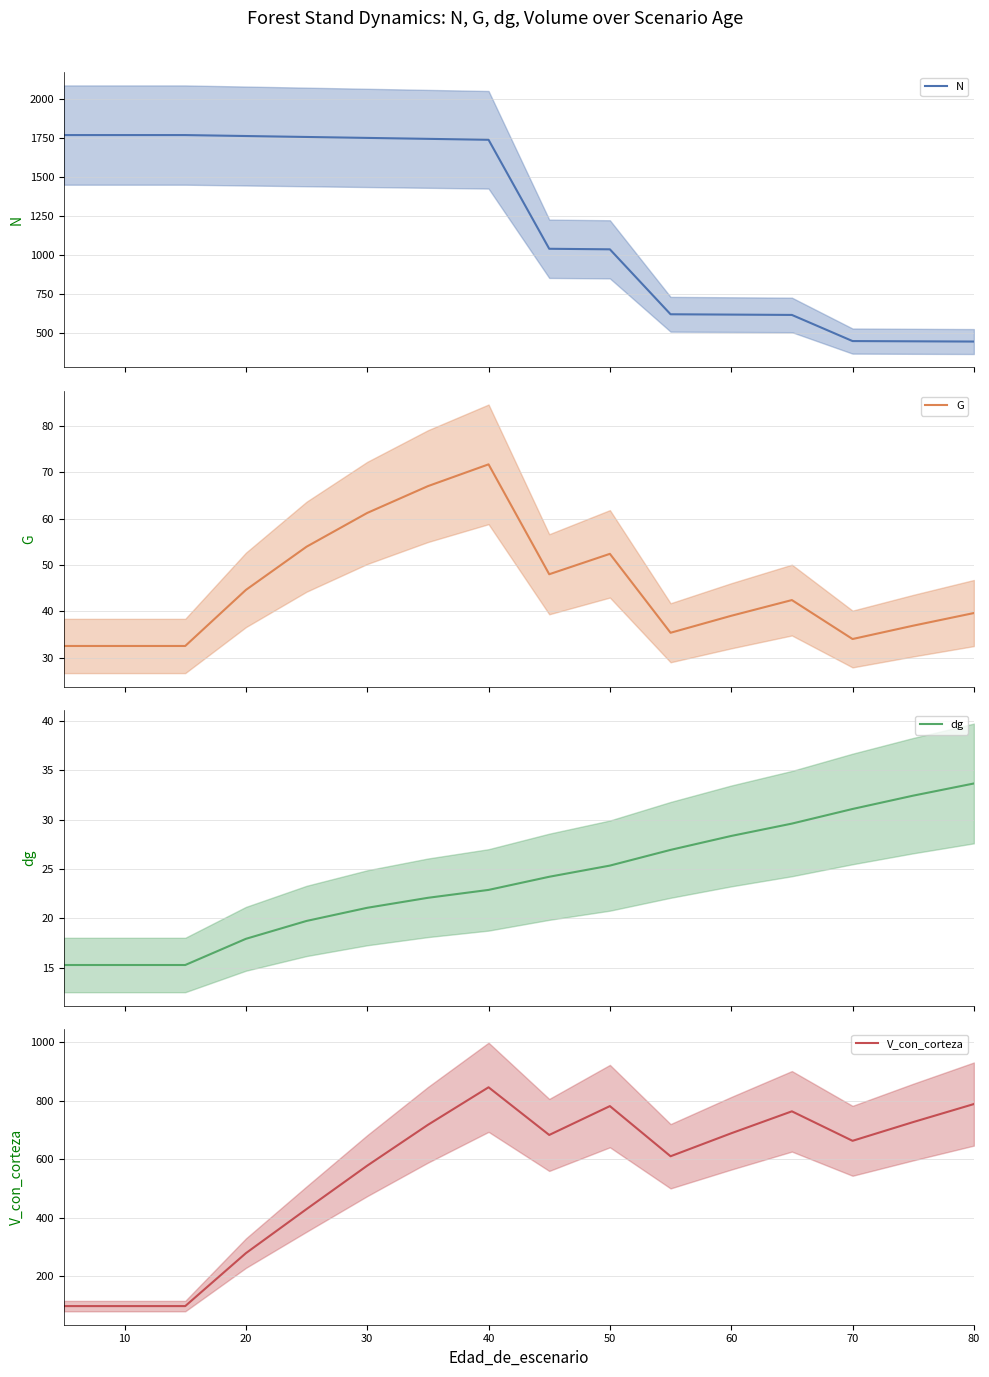

What is the average value of the N series?

1209.6